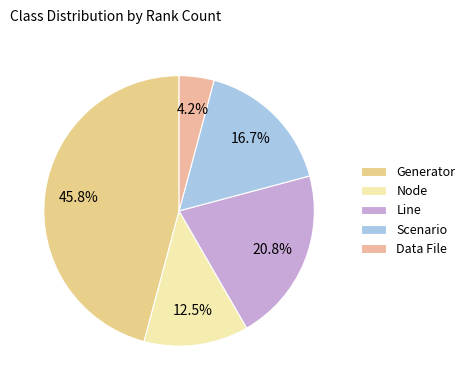

What percentage is the Node slice, to the nearest percent?

12%